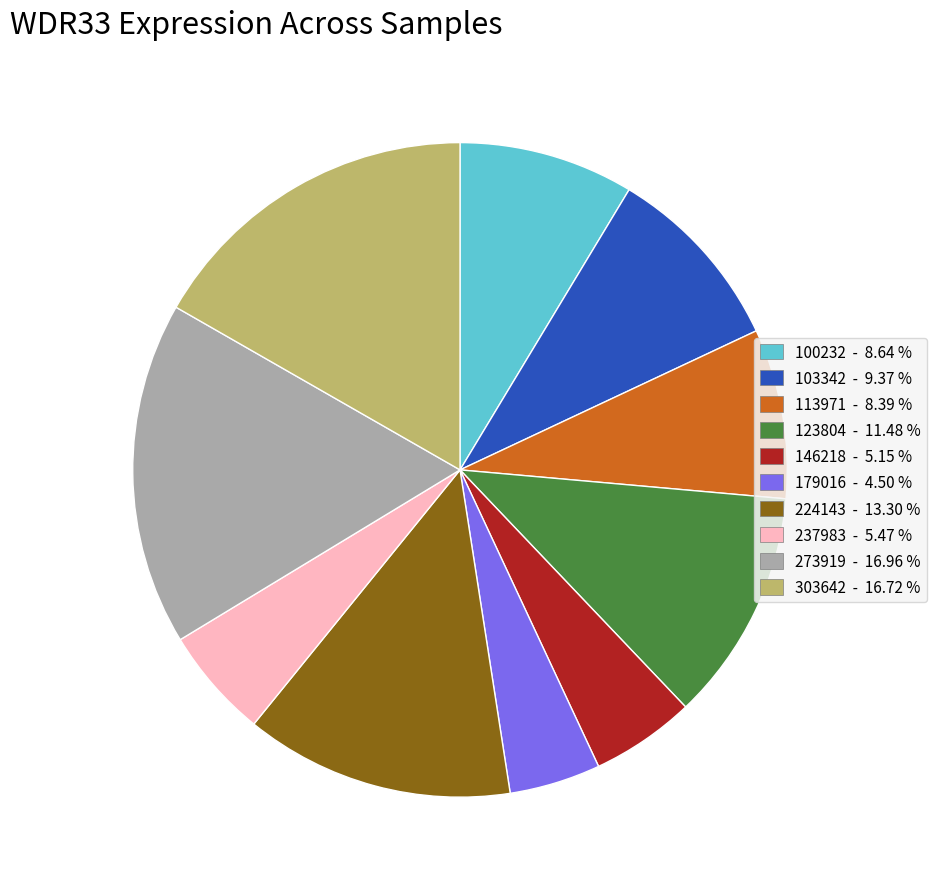

Is there a majority slice in this chart?

No